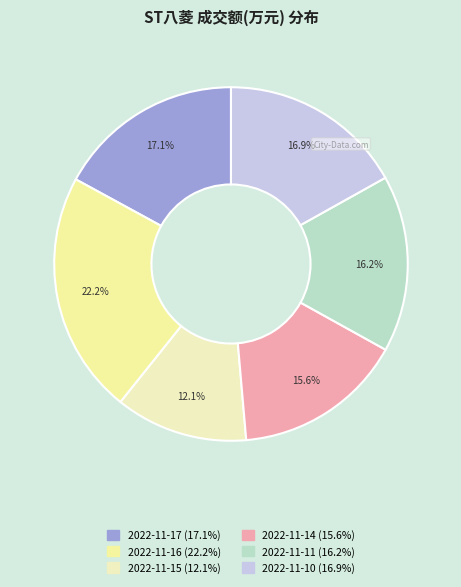

To the nearest percent, what portion does 2022-11-15 represent?

12%